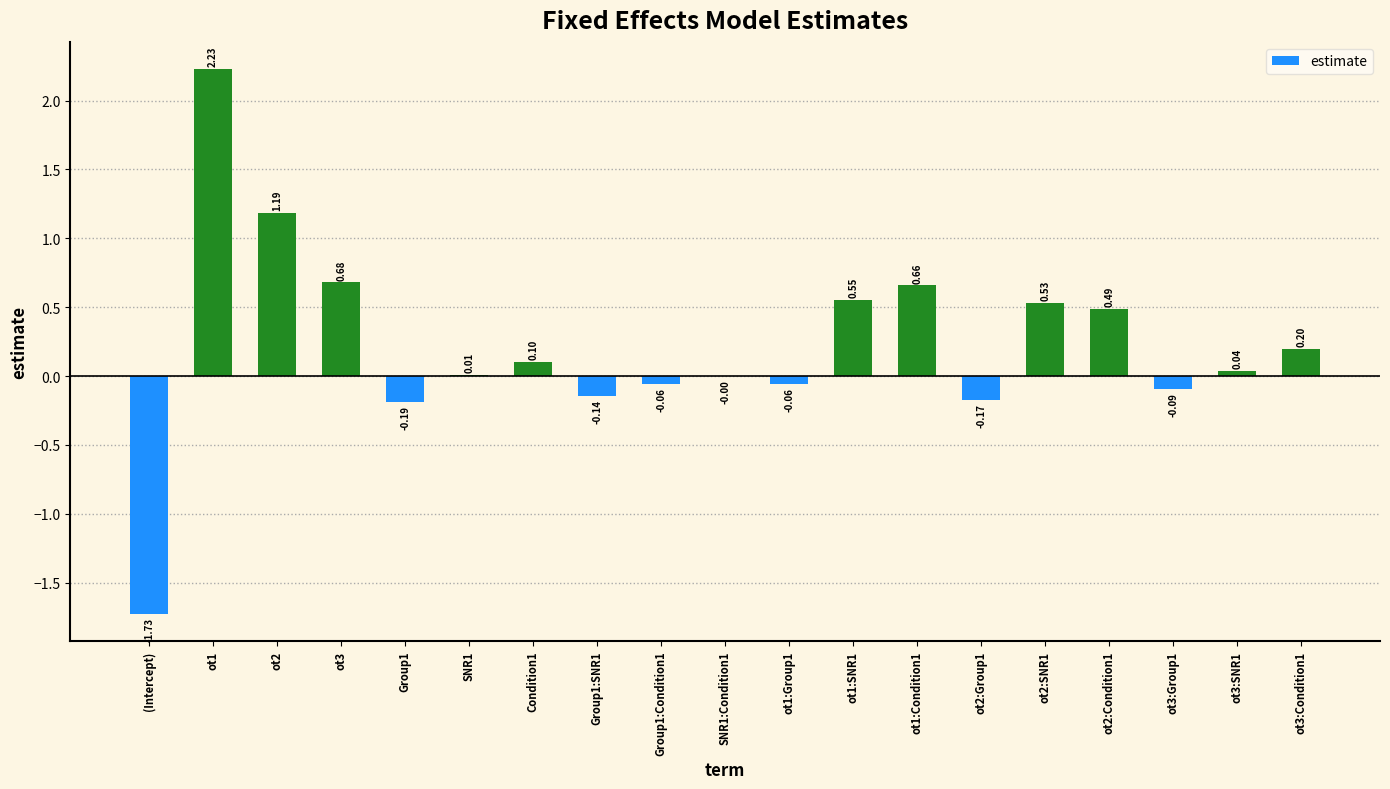

Between ot2:Condition1 and ot3, which is larger?

ot3